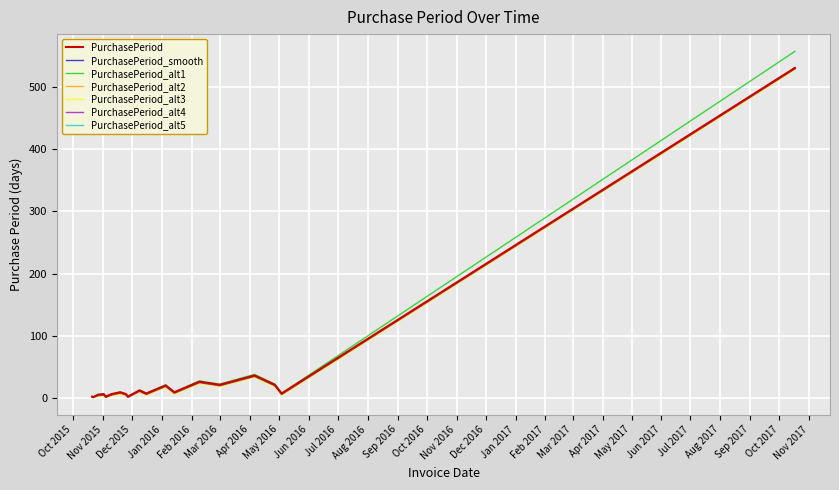

Which series has the largest range (max minus min)?

PurchasePeriod_alt1